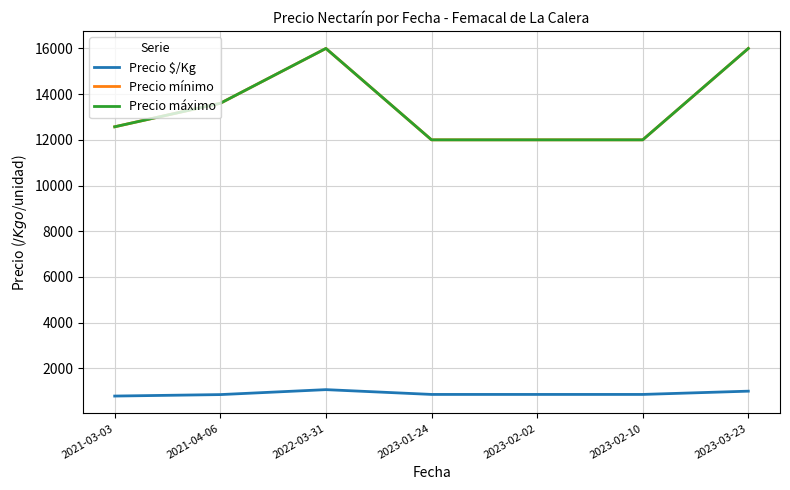

What is the label of the 6th point from the right?

2021-04-06